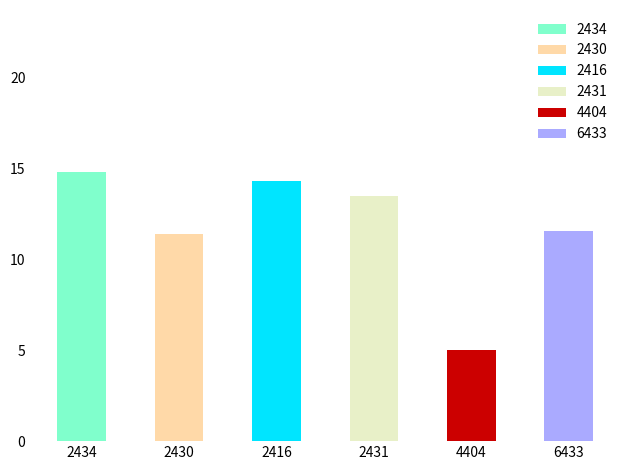

Count the number of values greater than 13.

3